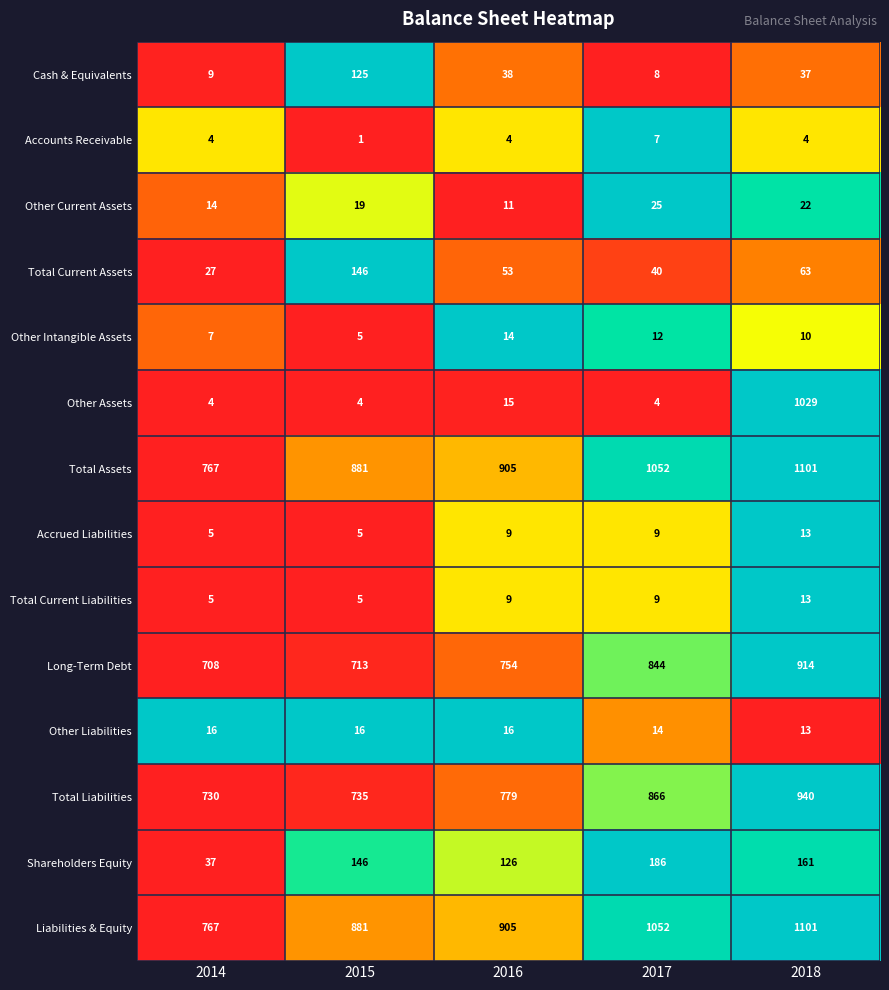

Which series has the largest range (max minus min)?

Other Assets